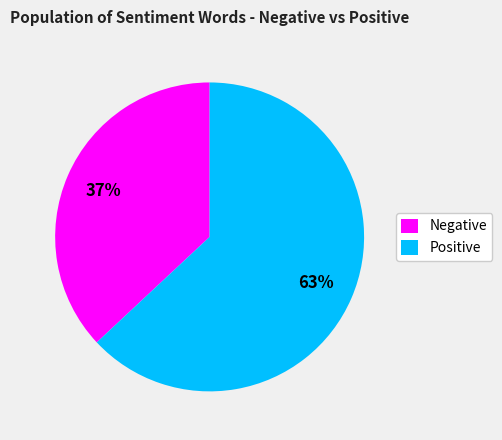

True or false: Negative accounts for 48% of the total.

False